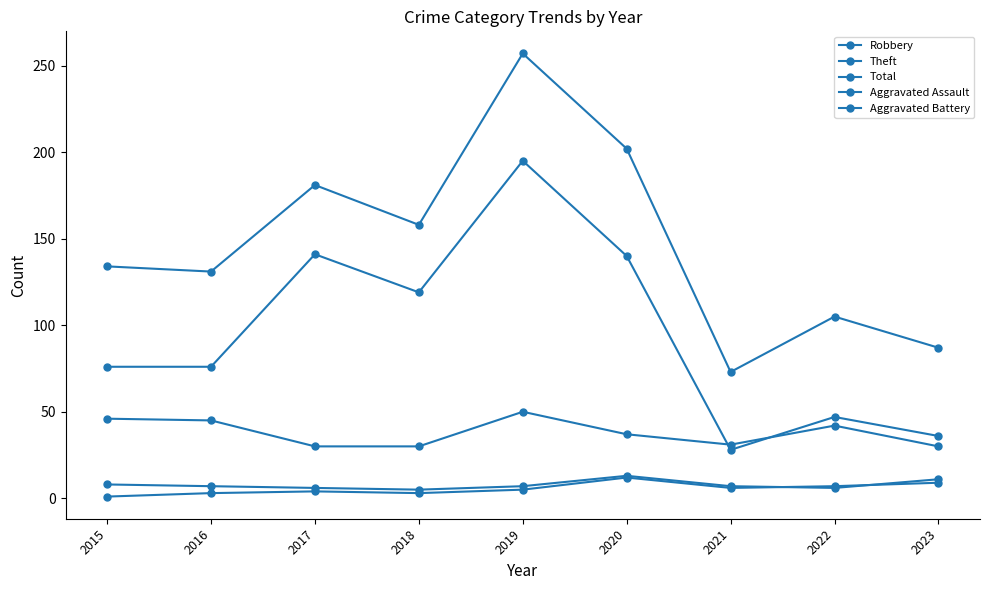

Which series changed the most between 2015 and 2018?

Theft